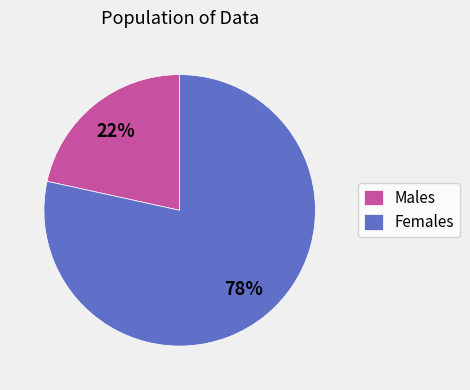

Is it true that Females is 78% of the pie?

True